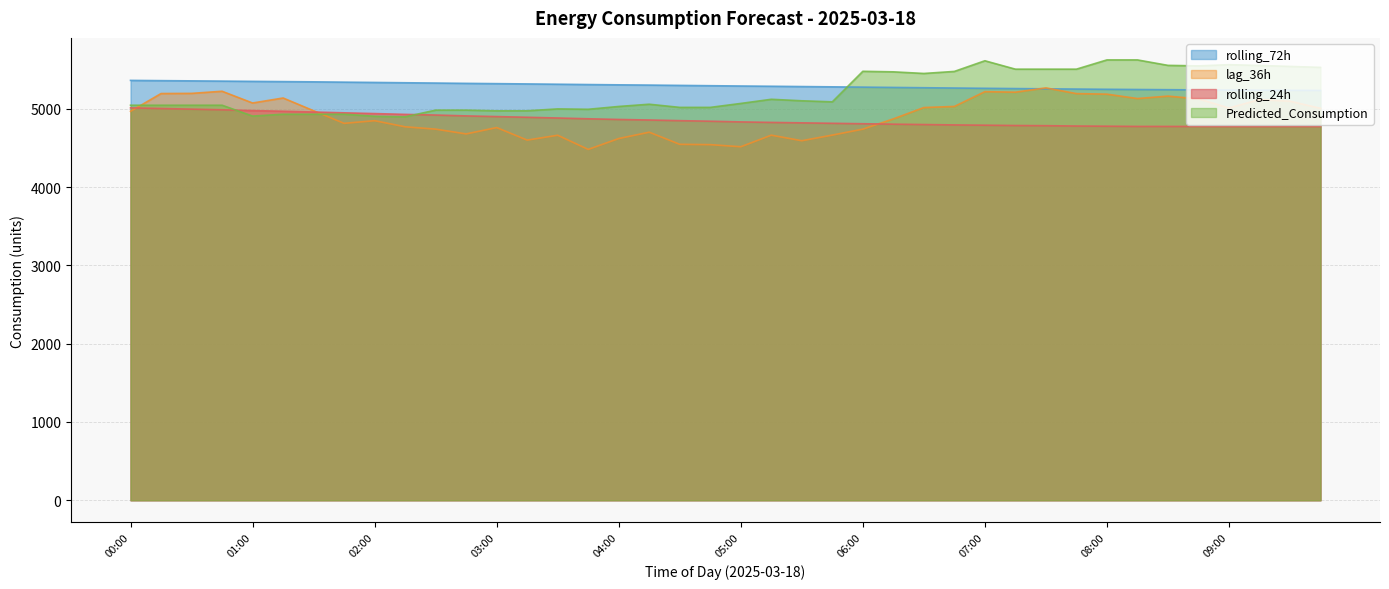

Reading left to right, what are all the values shown in this chart?

rolling_72h: 00:00=5364.9	00:15=5361.7	00:30=5358.8	00:45=5355.7	01:00=5352.4	01:15=5349.5	01:30=5346.3	01:45=5342.4	02:00=5338.7	02:15=5334.7	02:30=5330.9	02:45=5326.9	03:00=5323.3	03:15=5319.7	03:30=5315.9	03:45=5311.8	04:00=5308.1	04:15=5304.9	04:30=5301.0	04:45=5297.0	05:00=5293.1	05:15=5289.9	05:30=5286.2	05:45=5282.4	06:00=5278.9	06:15=5275.0	06:30=5271.1	06:45=5267.3	07:00=5263.8	07:15=5260.4	07:30=5257.4	07:45=5254.2	08:00=5251.2	08:15=5248.5	08:30=5246.1	08:45=5243.6	09:00=5241.4	09:15=5239.5	09:30=5237.9	09:45=5236.2
rolling_24h: 00:00=5013.9	00:15=5005.6	00:30=4997.5	00:45=4989.4	01:00=4979.2	01:15=4970.6	01:30=4960.8	01:45=4950.4	02:00=4940.8	02:15=4930.6	02:30=4922.2	02:45=4911.2	03:00=4902.4	03:15=4893.7	03:30=4884.3	03:45=4874.3	04:00=4865.6	04:15=4858.7	04:30=4850.5	04:45=4843.3	05:00=4834.5	05:15=4828.0	05:30=4822.3	05:45=4816.7	06:00=4811.1	06:15=4805.5	06:30=4800.8	06:45=4795.8	07:00=4792.4	07:15=4788.4	07:30=4786.1	07:45=4781.8	08:00=4779.5	08:15=4776.6	08:30=4776.4	08:45=4776.0	09:00=4775.3	09:15=4774.9	09:30=4775.7	09:45=4775.4
Predicted_Consumption: 00:00=5047.7	00:15=5047.7	00:30=5047.7	00:45=5047.7	01:00=4908.8	01:15=4932.8	01:30=4932.8	01:45=4932.8	02:00=4906.6	02:15=4899.4	02:30=4985.0	02:45=4985.0	03:00=4976.1	03:15=4976.6	03:30=5000.5	03:45=4995.8	04:00=5031.8	04:15=5060.4	04:30=5020.0	04:45=5020.0	05:00=5070.4	05:15=5123.4	05:30=5104.3	05:45=5090.8	06:00=5481.0	06:15=5474.2	06:30=5453.4	06:45=5479.5	07:00=5615.7	07:15=5508.4	07:30=5508.4	07:45=5508.4	08:00=5626.6	08:15=5626.6	08:30=5556.8	08:45=5550.4	09:00=5565.9	09:15=5555.7	09:30=5543.6	09:45=5531.4
lag_36h: 00:00=4970.0	00:15=5197.0	00:30=5199.0	00:45=5226.0	01:00=5076.0	01:15=5140.0	01:30=4977.0	01:45=4816.0	02:00=4850.0	02:15=4772.0	02:30=4742.0	02:45=4681.0	03:00=4762.0	03:15=4602.0	03:30=4664.0	03:45=4483.0	04:00=4622.0	04:15=4703.0	04:30=4548.0	04:45=4544.0	05:00=4517.0	05:15=4665.0	05:30=4594.0	05:45=4666.0	06:00=4742.0	06:15=4873.0	06:30=5018.0	06:45=5032.0	07:00=5221.0	07:15=5214.0	07:30=5269.0	07:45=5196.0	08:00=5189.0	08:15=5133.0	08:30=5164.0	08:45=5129.0	09:00=5012.0	09:15=5120.0	09:30=5099.0	09:45=5008.0